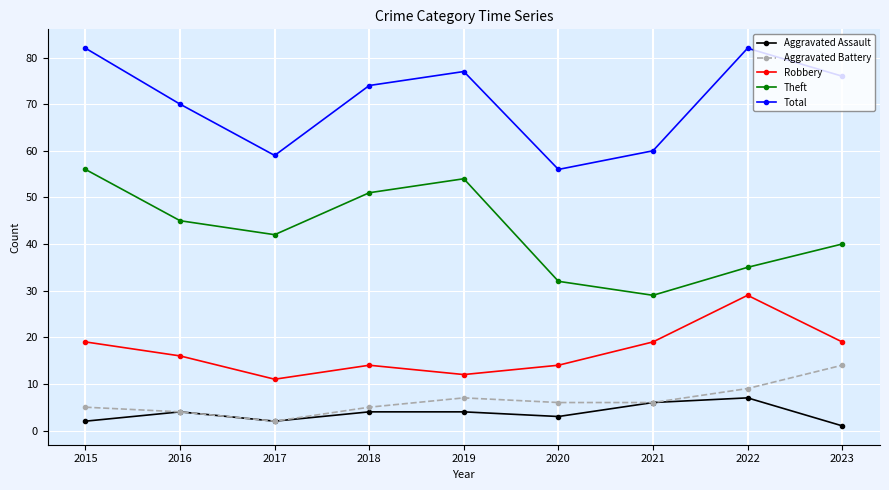

How many interior local valleys does the Theft series have?

2